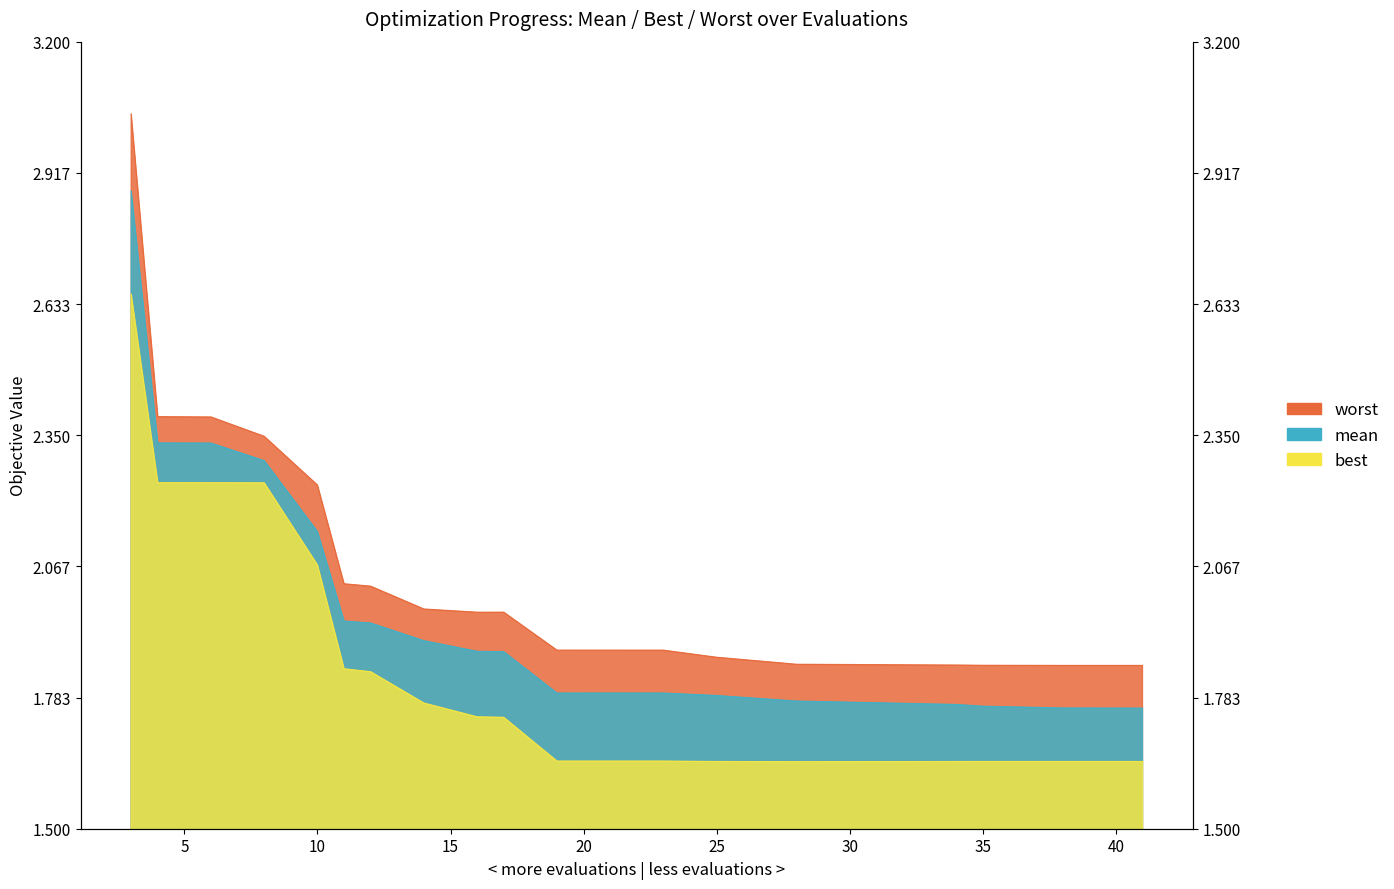

Which label corresponds to the largest value in the chart?

3